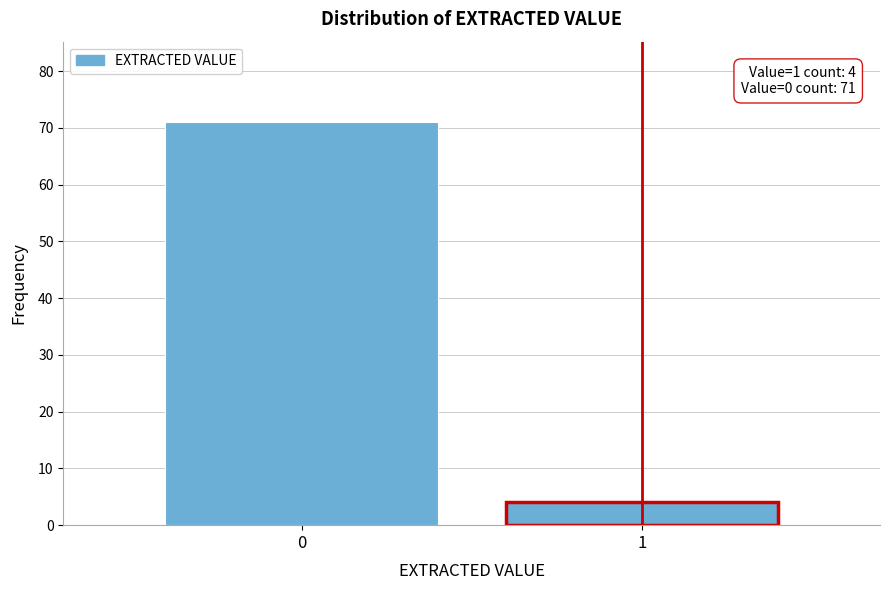

Reading left to right, list all the values displayed in this chart.

71	4